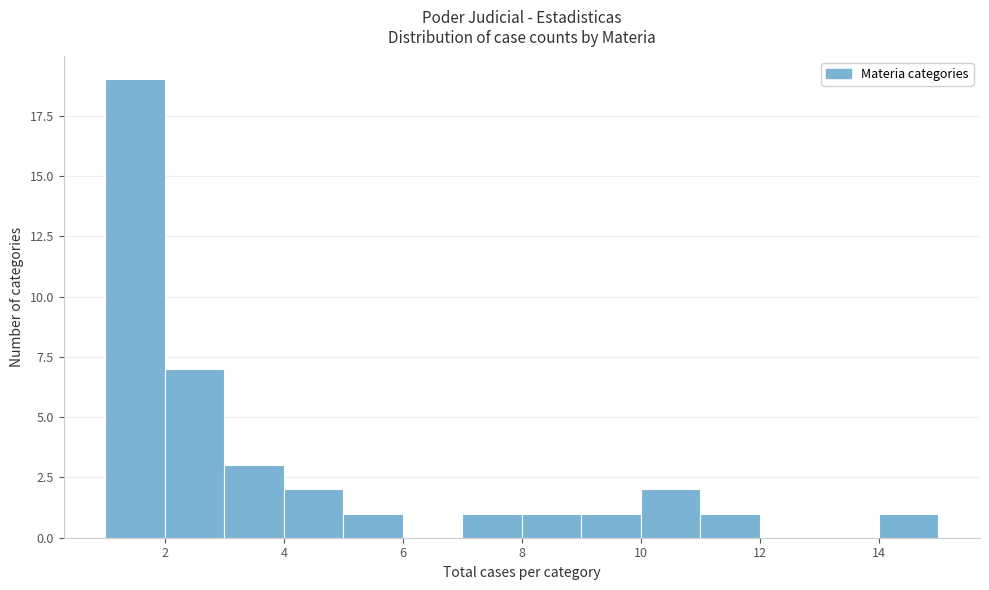

Reading left to right, transcribe this chart: for each bar, give the range it covers on the x-axis and its height. The values are not printed on the chart, so give them approximately, as read against the axis.

1 to 2: 19
2 to 3: 7
3 to 4: 3
4 to 5: 2
5 to 6: 1
6 to 7: 0
7 to 8: 1
8 to 9: 1
9 to 10: 1
10 to 11: 2
11 to 12: 1
12 to 13: 0
13 to 14: 0
14 to 15: 1